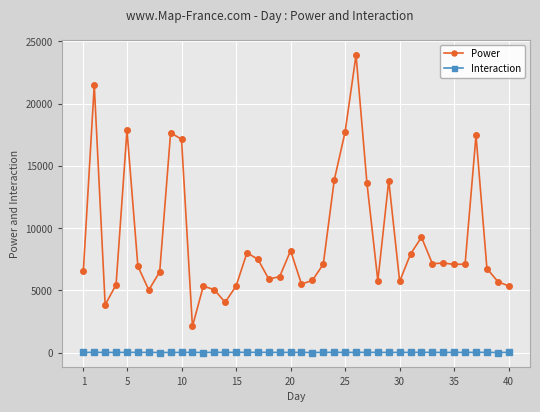

Which series has the widest spread of values?

Power